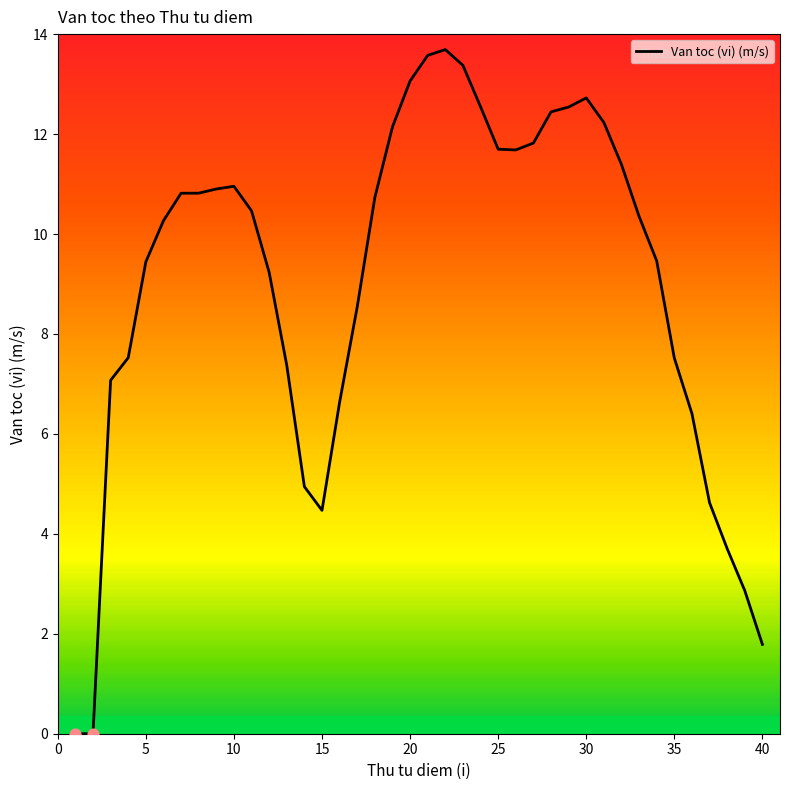

What is the greatest value displayed?

13.7